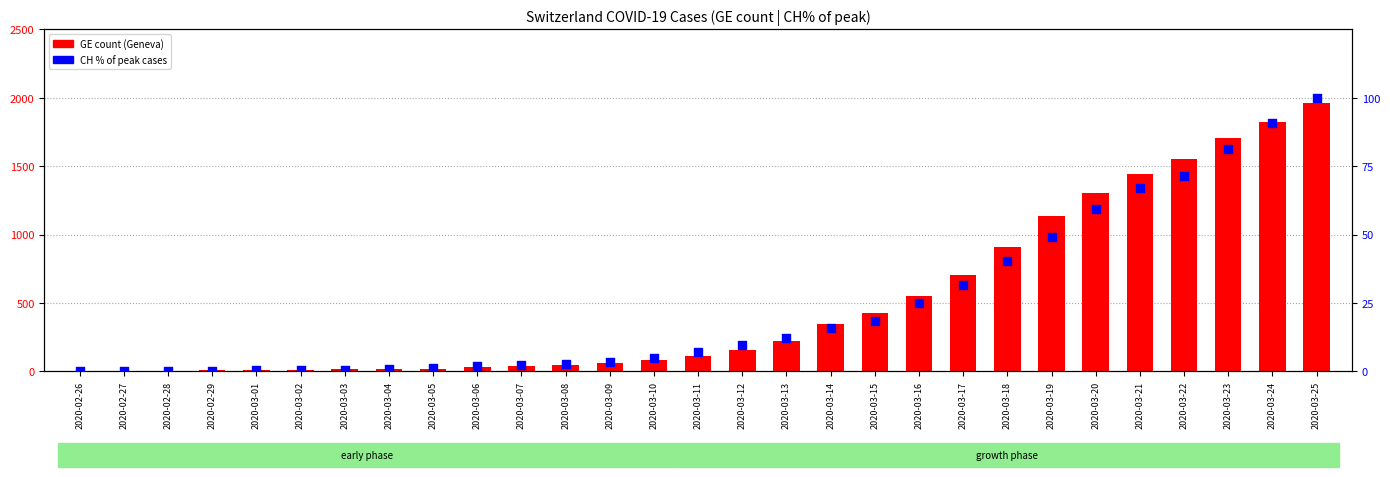

Which series has the largest Y range (max minus min)?

GE (Geneva cases)